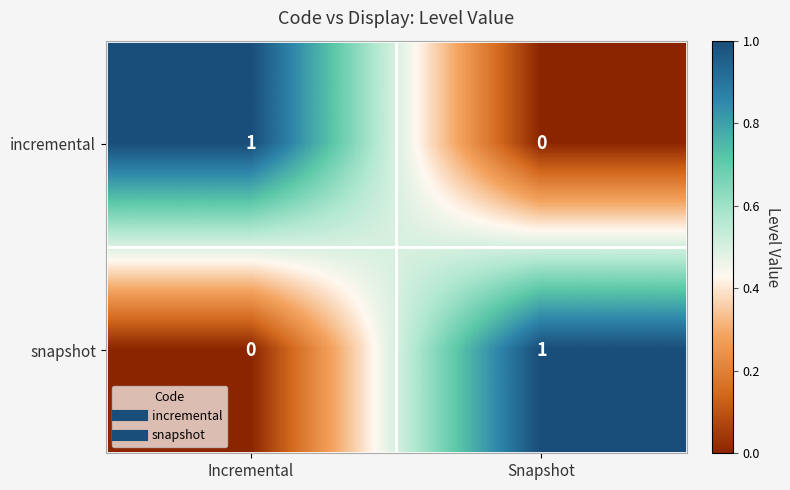

How many positive values does the snapshot series have?

1